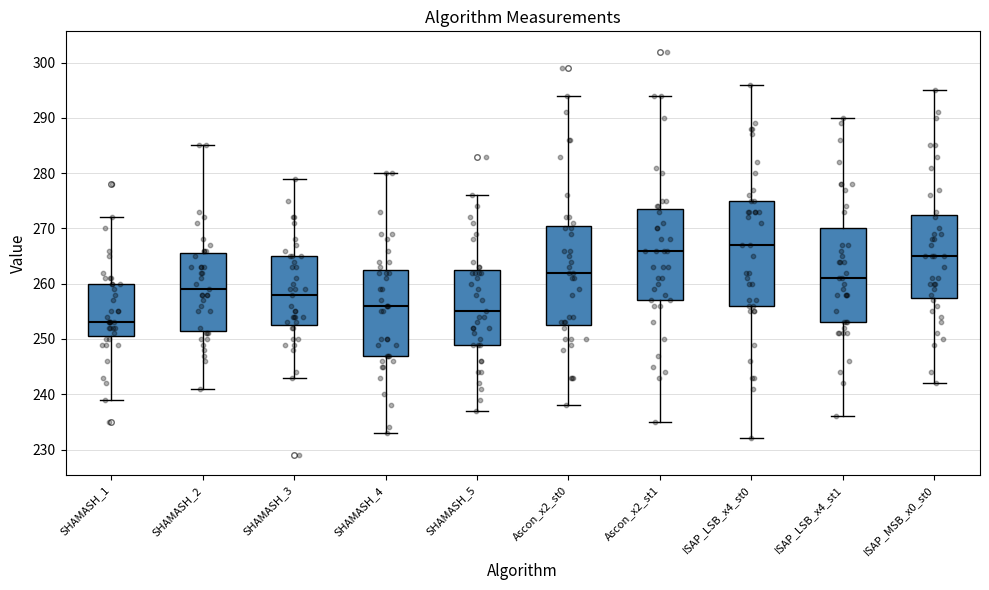

Where is the upper edge of the box for Ascon_x2_st0 on the y-axis? The values are not printed on the chart, so give them approximately, as read against the axis.

271